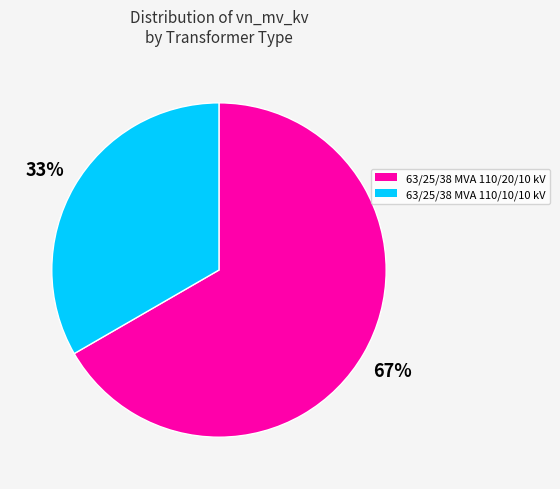

To the nearest percent, what is the combined percentage of 63/25/38 MVA 110/20/10 kV and 63/25/38 MVA 110/10/10 kV?

100%